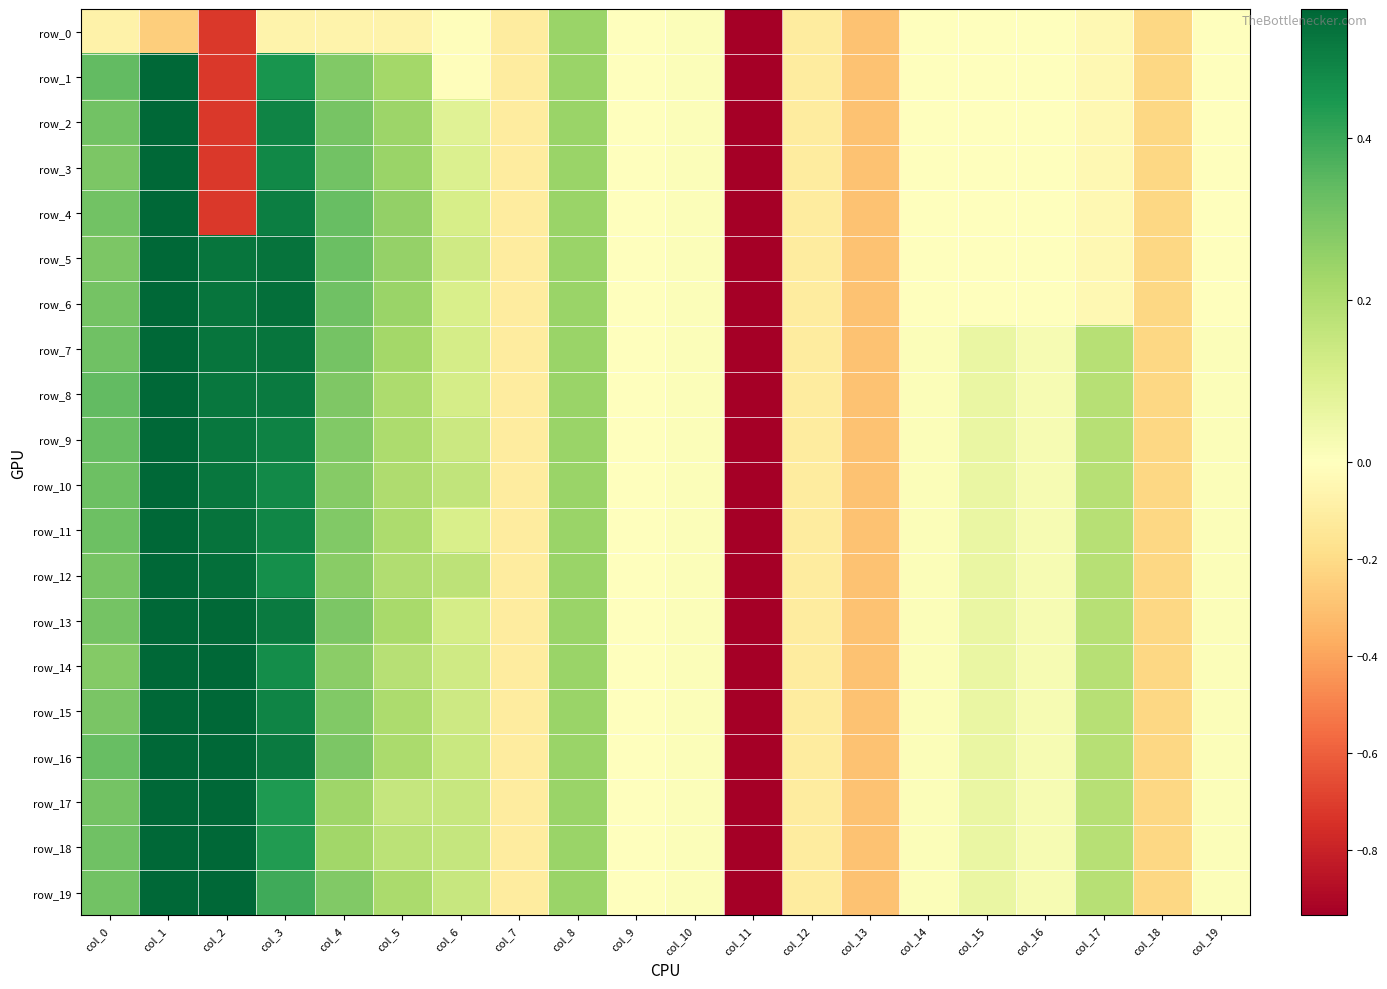

What is the approximate value of row_3 at col_12?

-0.1